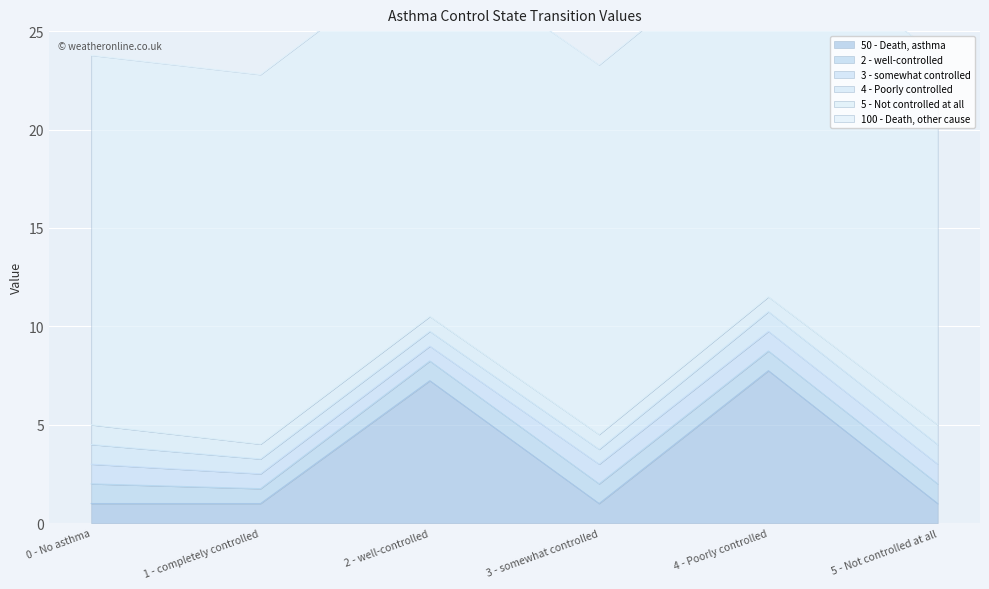

At which label does 100 - Death, other cause reach its peak?

0 - No asthma